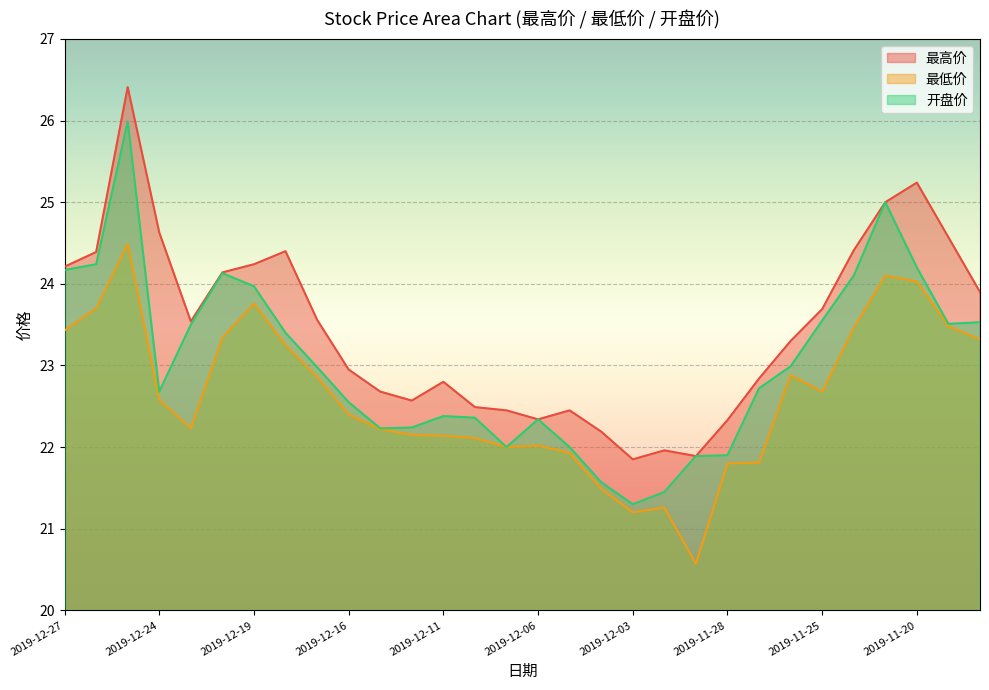

Which series has the largest total across all categories?

最高价